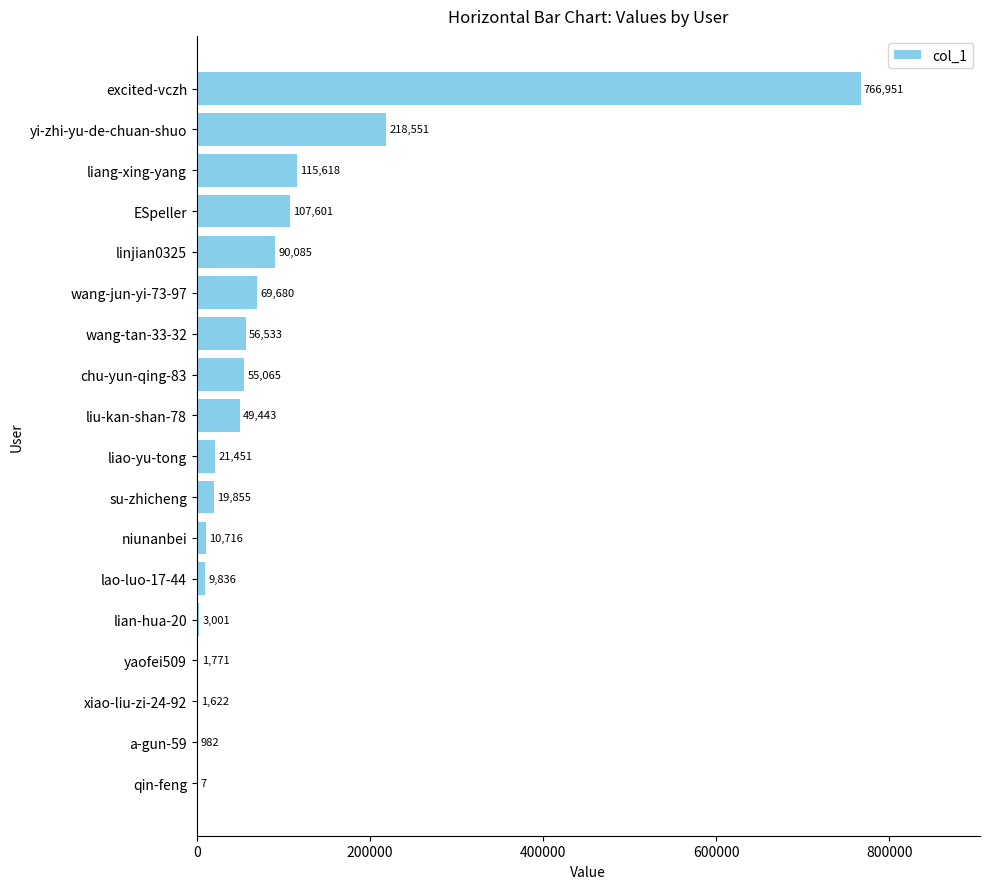

The chart shows a value of 7 at qin-feng. True or false?

True